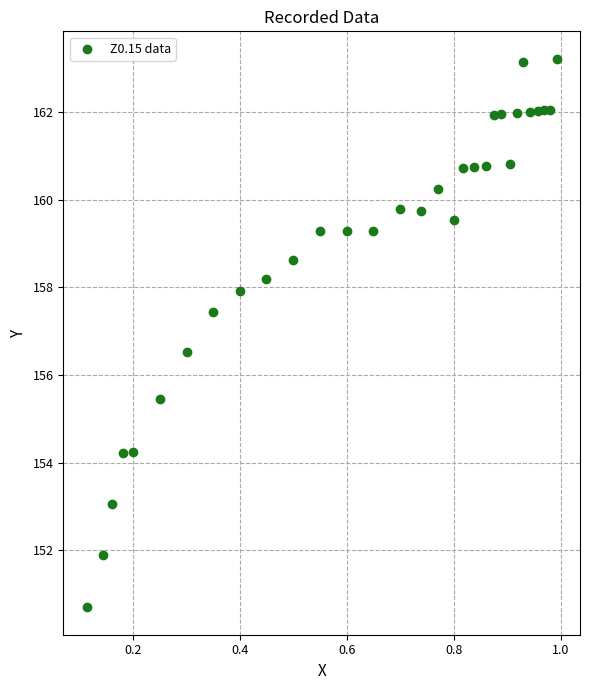

What is the range of Y values (max minus min)?

12.5